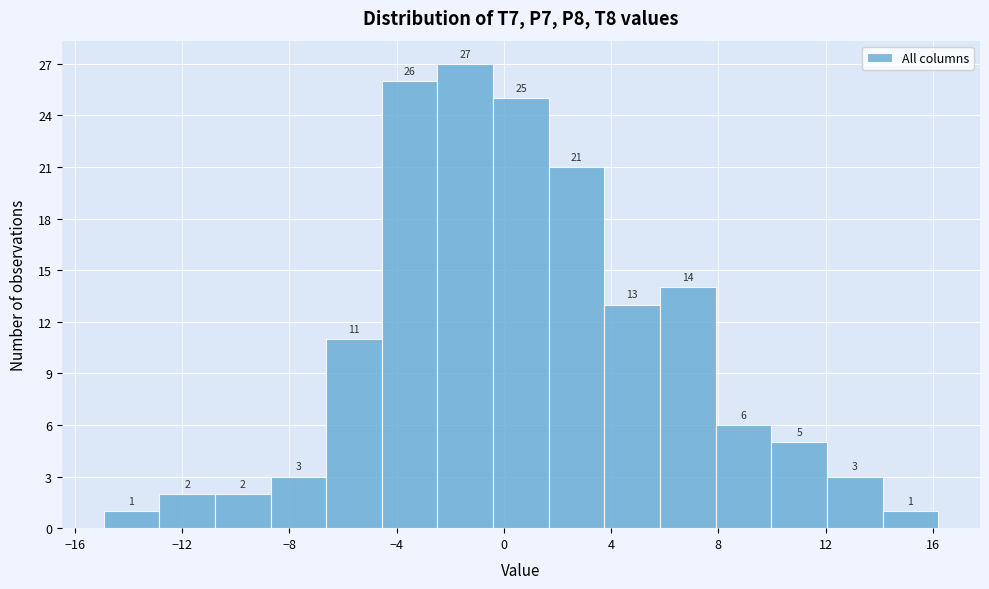

Reading left to right, transcribe this chart: for each bar, give the range it covers on the x-axis and its height. The bar edges are not printed on the chart, so give them approximately, as read against the axis.

-15.0 to -13.0: 1
-13.0 to -11.0: 2
-11.0 to -8.5: 2
-8.5 to -6.5: 3
-6.5 to -4.5: 11
-4.5 to -2.5: 26
-2.5 to -0.5: 27
-0.5 to 1.5: 25
1.5 to 4.0: 21
4.0 to 6.0: 13
6.0 to 8.0: 14
8.0 to 10.0: 6
10.0 to 12.0: 5
12.0 to 14.0: 3
14.0 to 16.0: 1